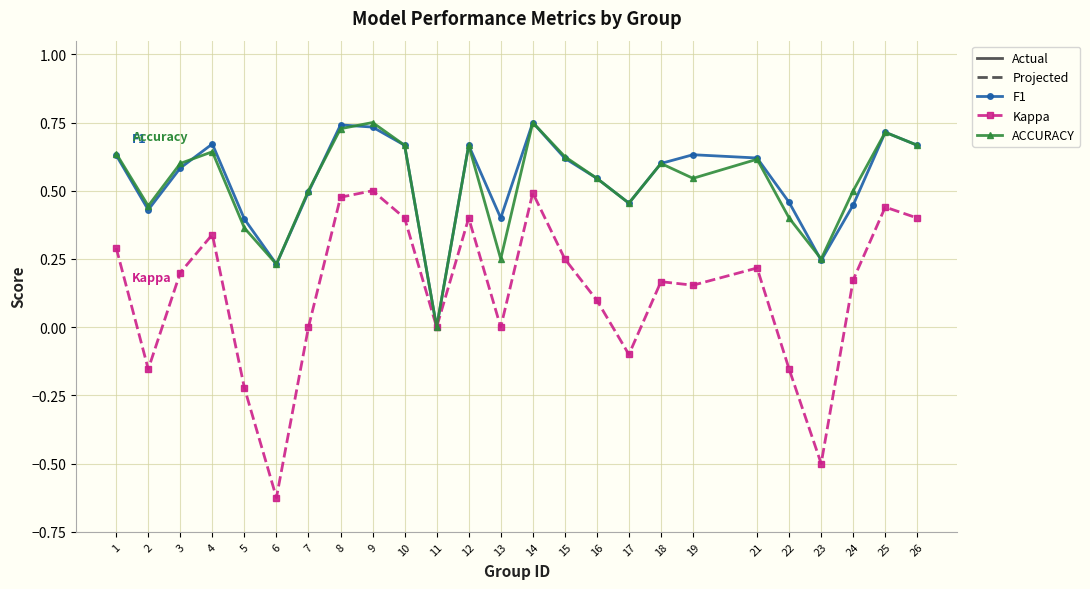

At which label does ACCURACY reach its minimum?

11